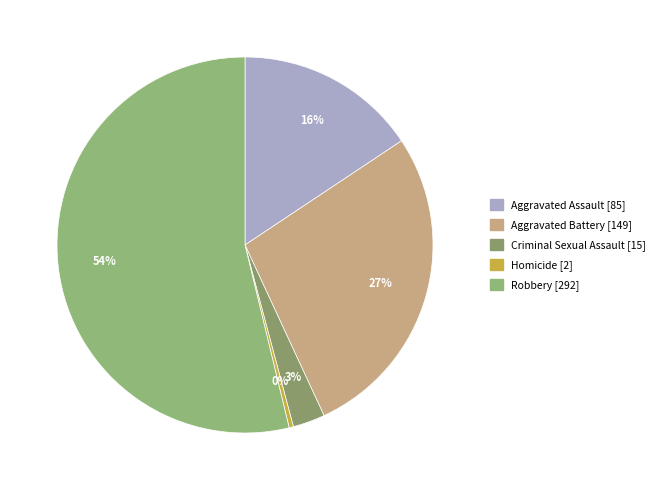

To the nearest percent, what is the difference between the Homicide and Aggravated Battery slice percentages?

27%